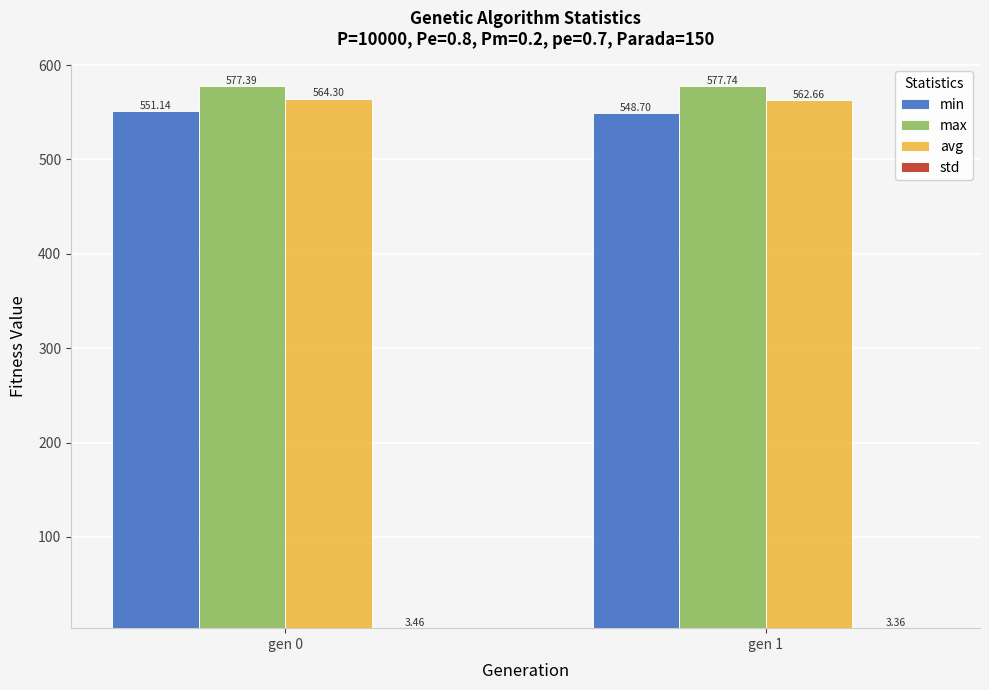

Which series has the widest spread of values?

min